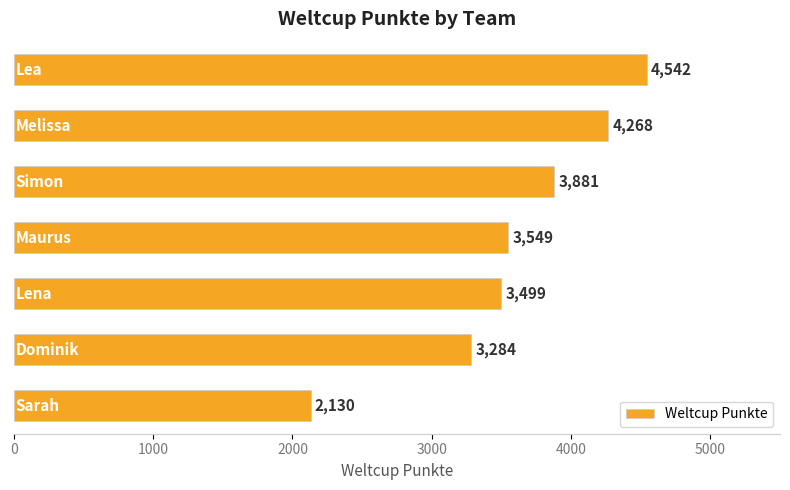

What is the sum of all values?

25153